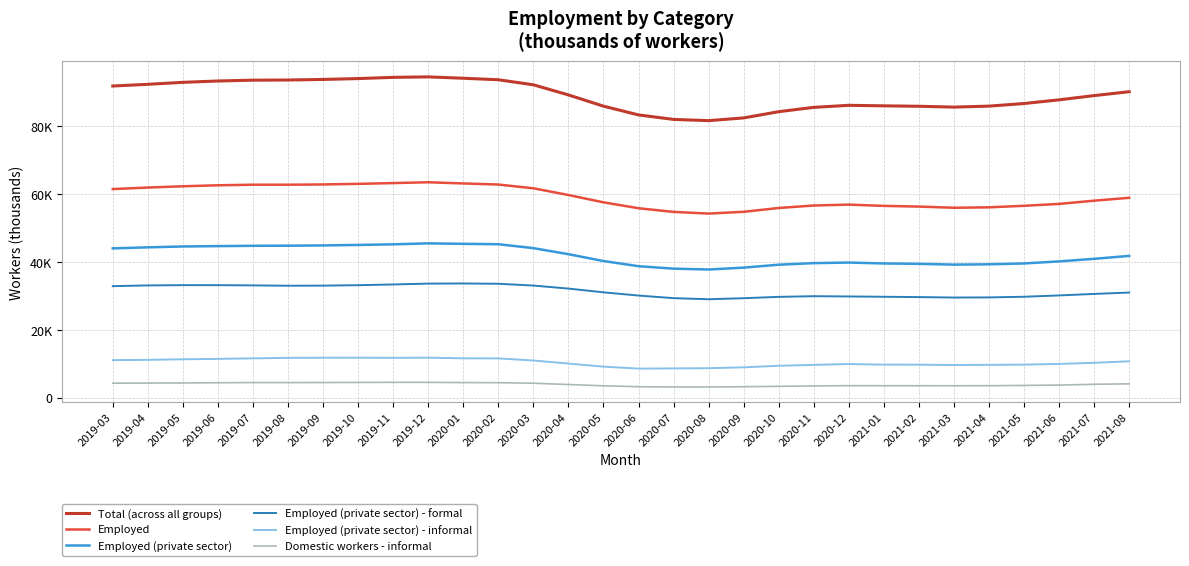

What are all the series names shown in the legend?

Total (across all groups), Employed, Employed (private sector), Employed (private sector) - formal, Employed (private sector) - informal, Domestic workers - informal